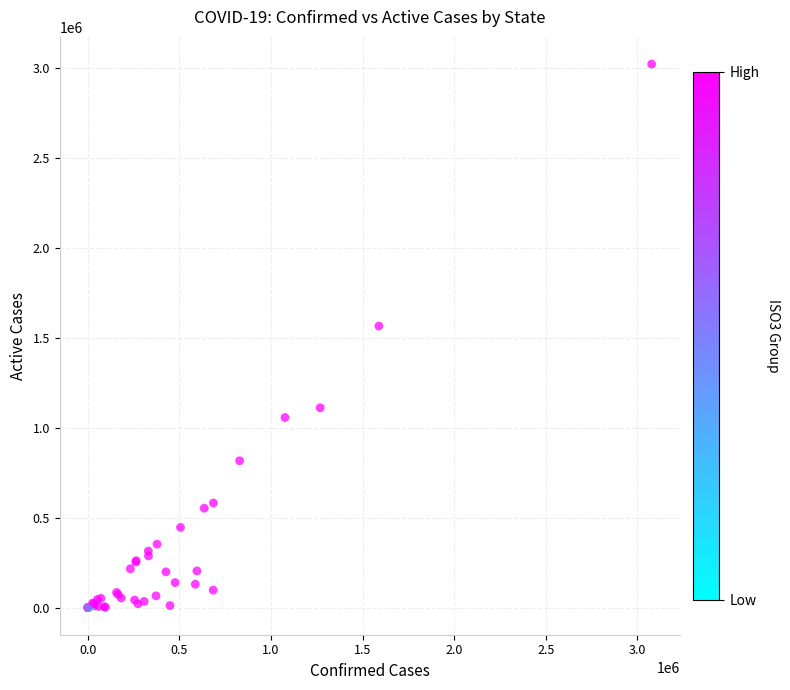

What Y value in the scatter plot is closest to 1510563?

1564661